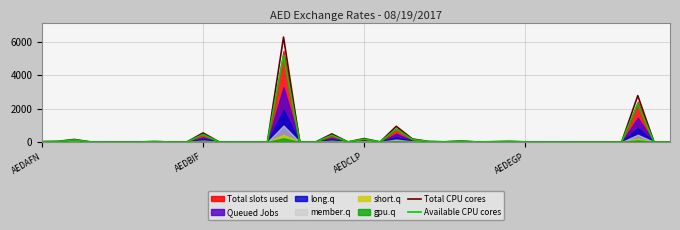

What is the difference between the Total CPU cores values at 29 and 21?

32.2